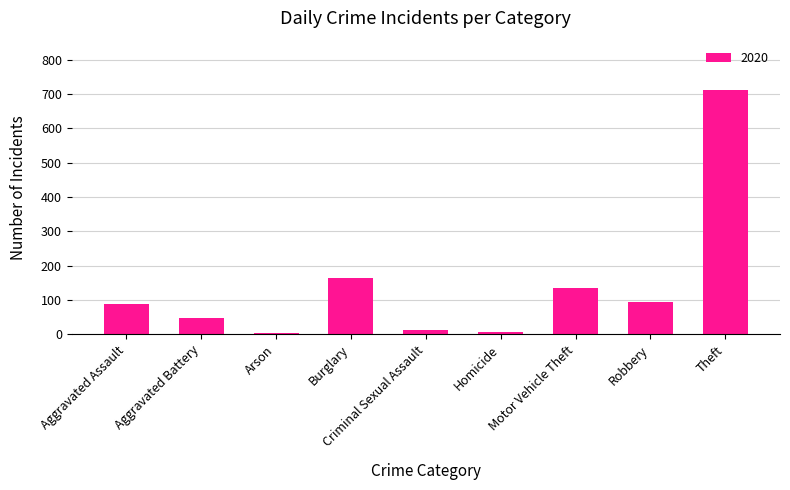

What value does the data have at Aggravated Battery?

48